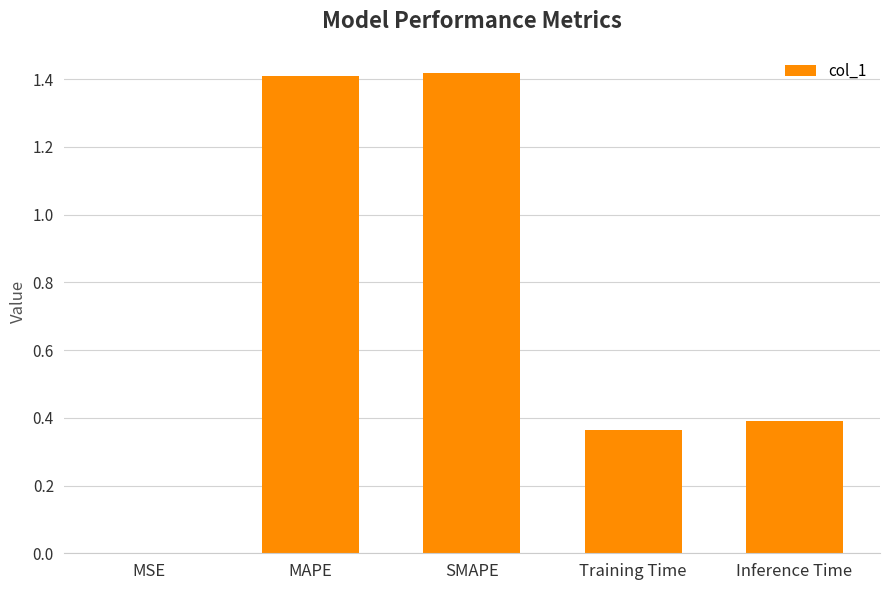

Is it true that the value at Training Time is 0.4?

True